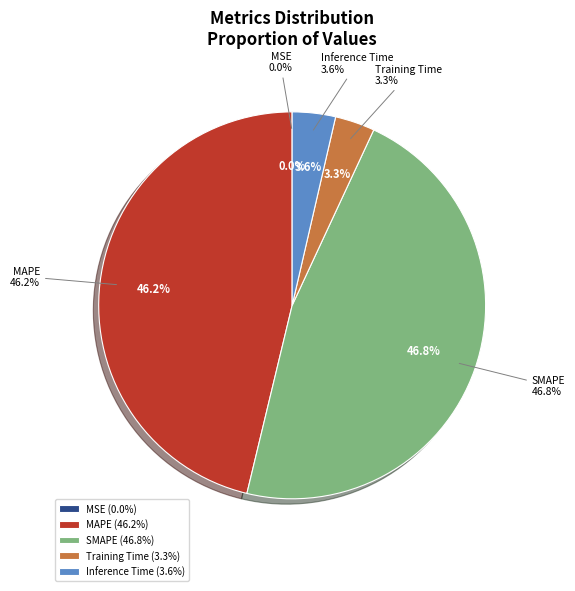

Which category has the smallest portion of the pie?

MSE